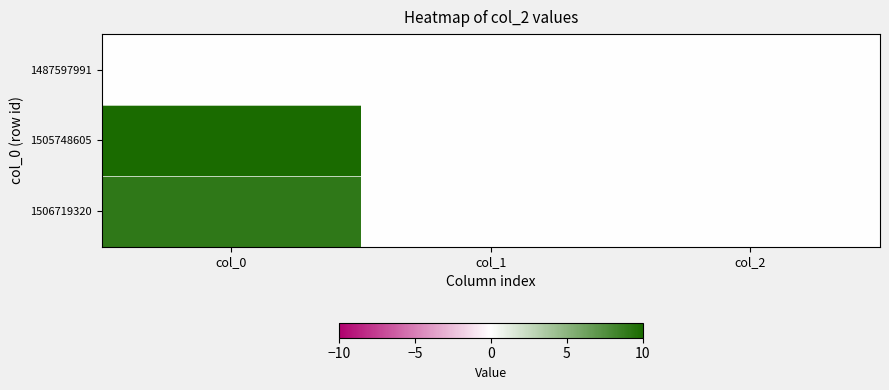

Which label corresponds to the smallest value in the chart?

col_0